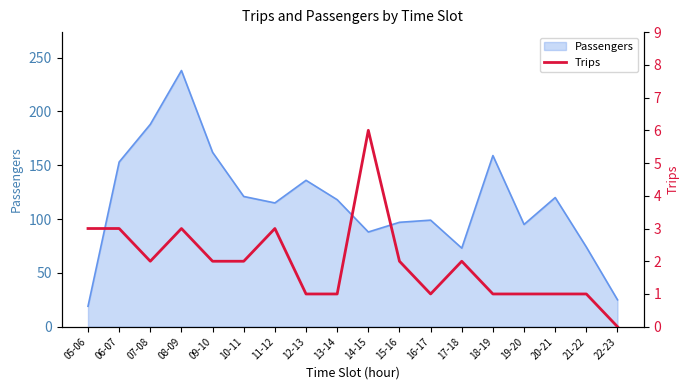

At which category does the data reach its first local valley?

07-08